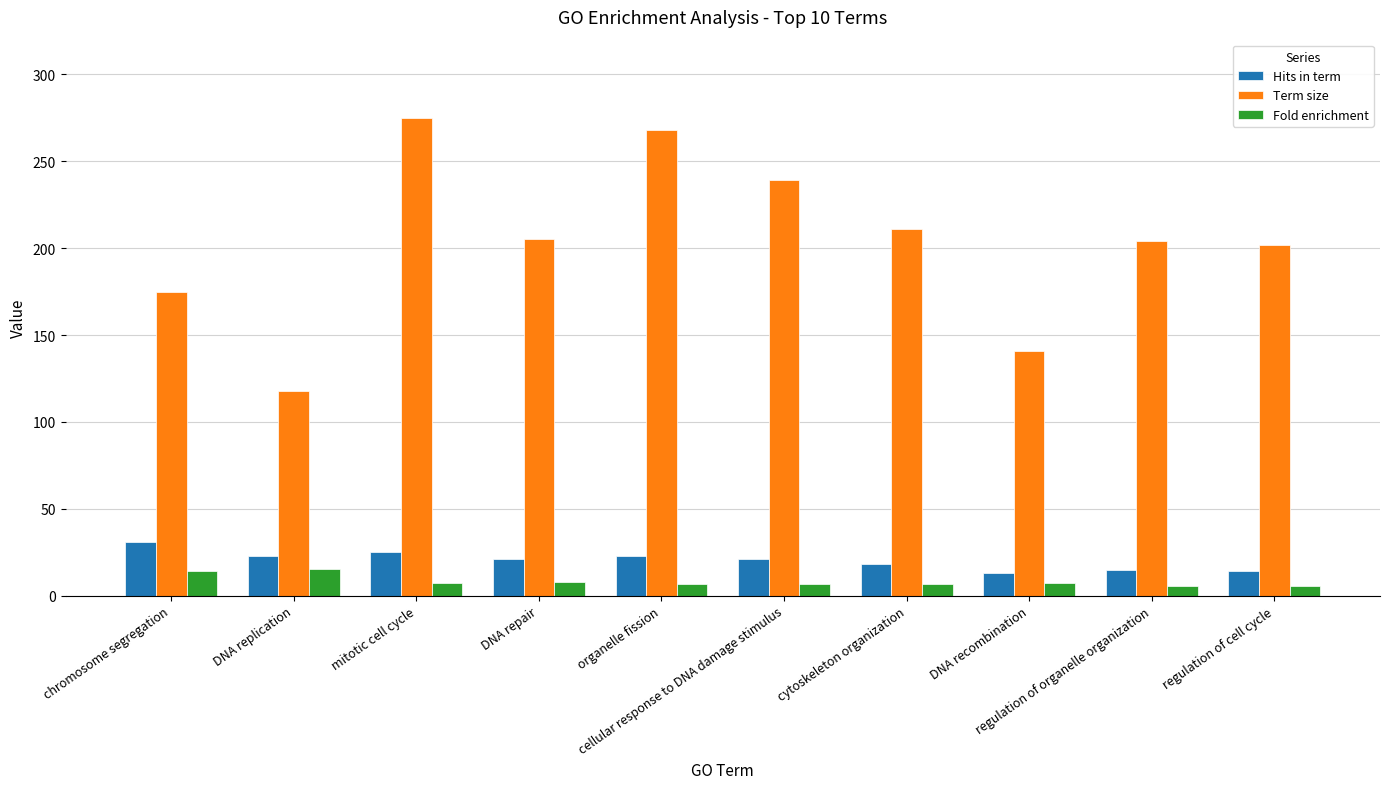

What is the difference between the maximum and second lowest values in the Fold enrichment series?

9.6